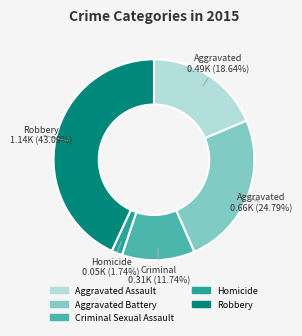

What is the ratio of the value at Aggravated Assault to the value at Criminal Sexual Assault?

1.6